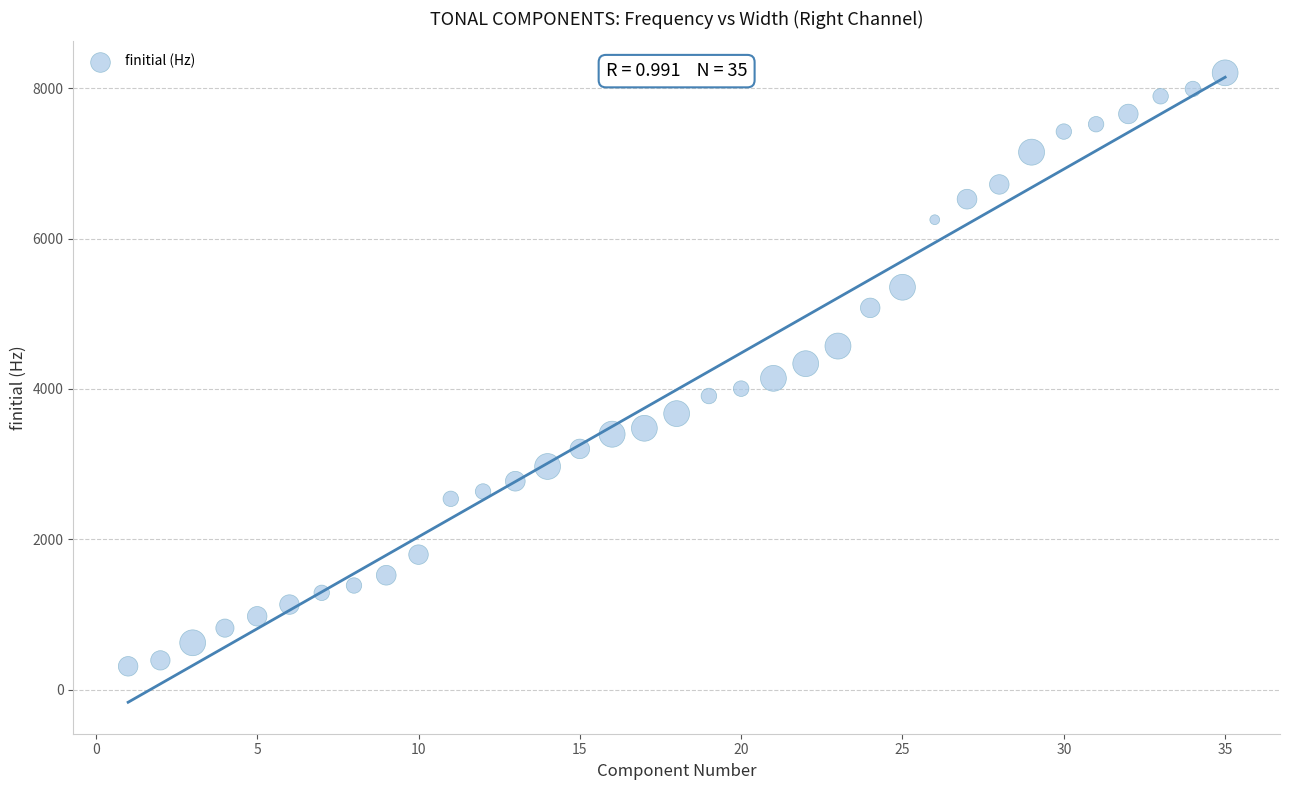

What is the range of Y values (max minus min)?

7891.0